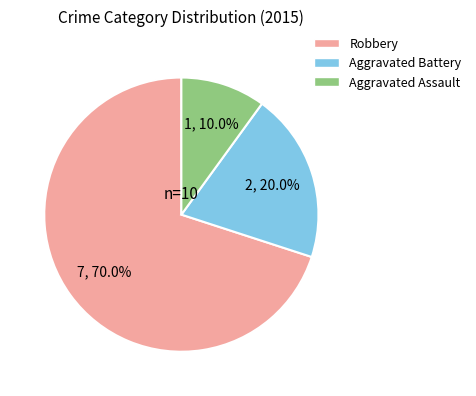

Combined, what portion of the pie is Aggravated Battery and Aggravated Assault?

30.0%